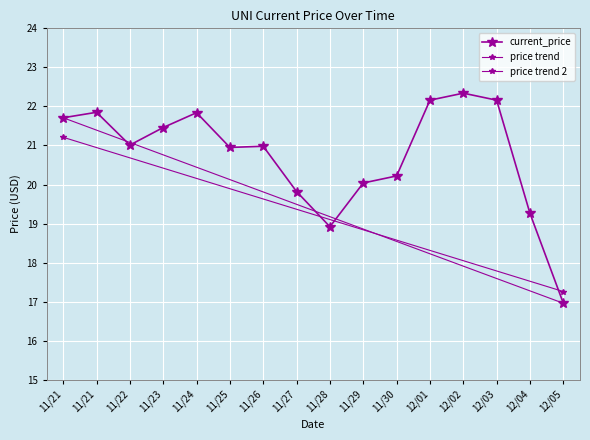

How many values are below 21?

8